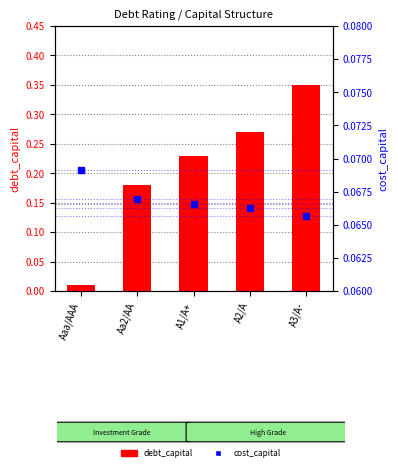

List the series in order of their peak value, lowest first.

cost_capital, debt_capital